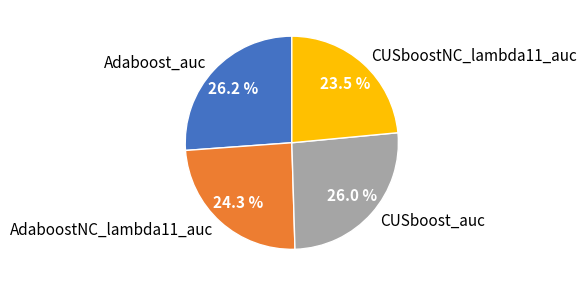

Which category has the smallest portion of the pie?

CUSboostNC_lambda11_auc